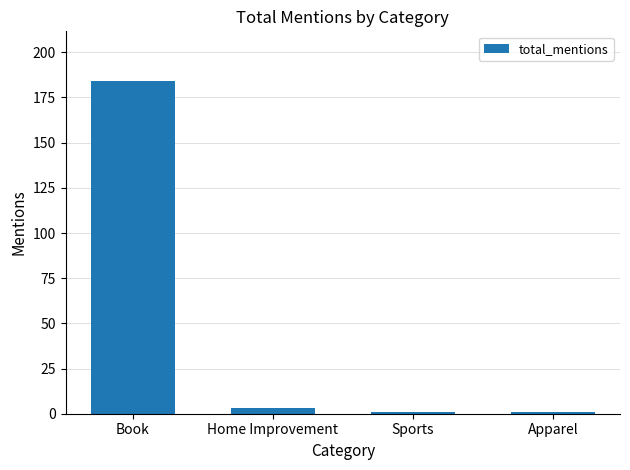

What is the minimum value shown in the chart?

1